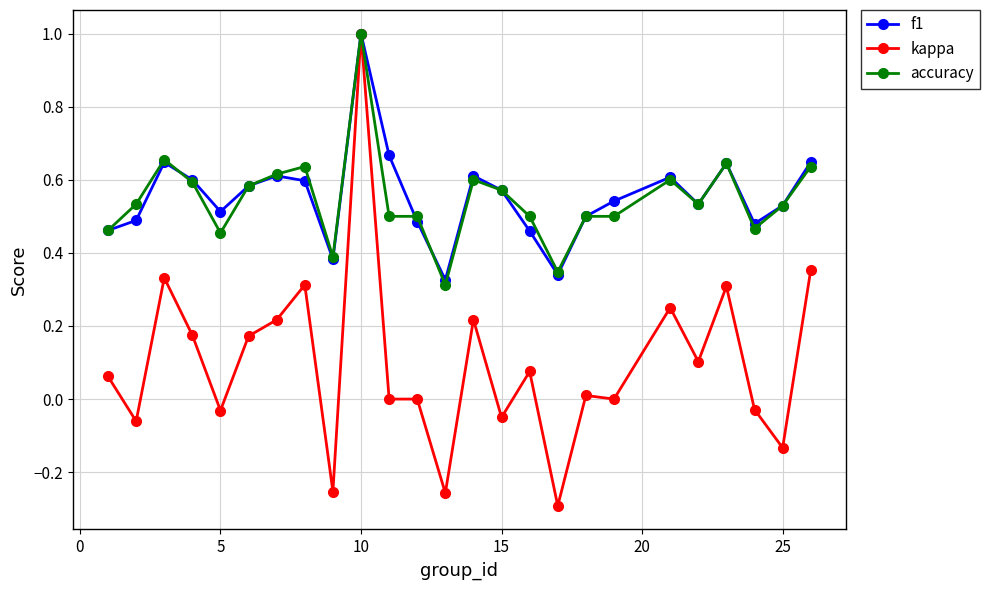

Count the number of data series in this chart.

3